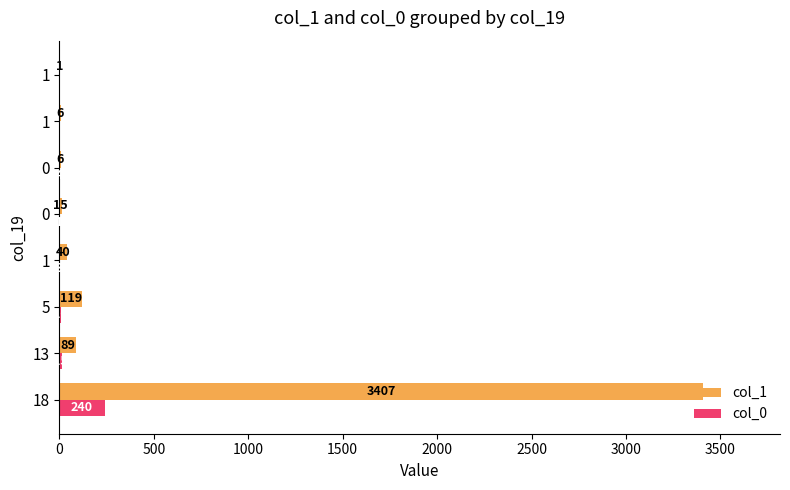

Which series has the widest spread of values?

col_1